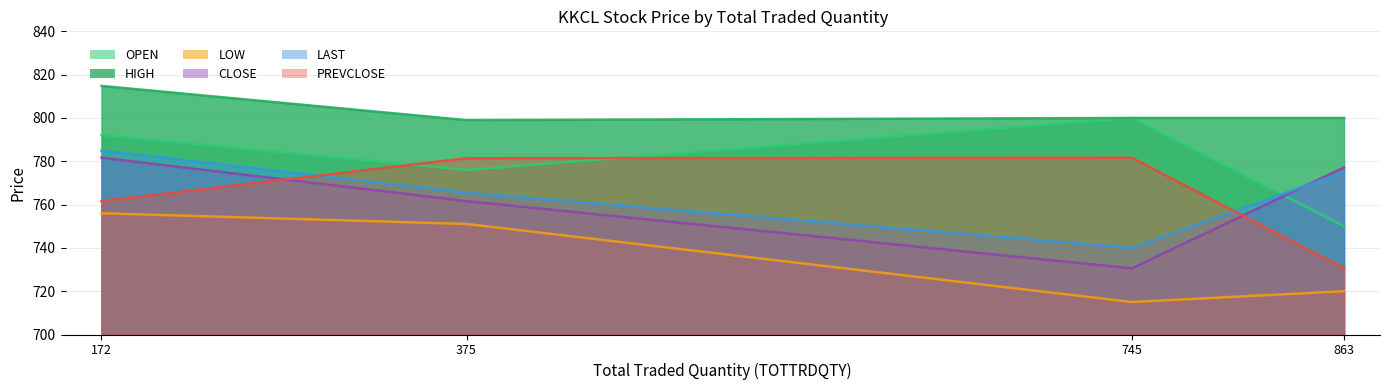

The value of OPEN at 375 is 1069.0. True or false?

False